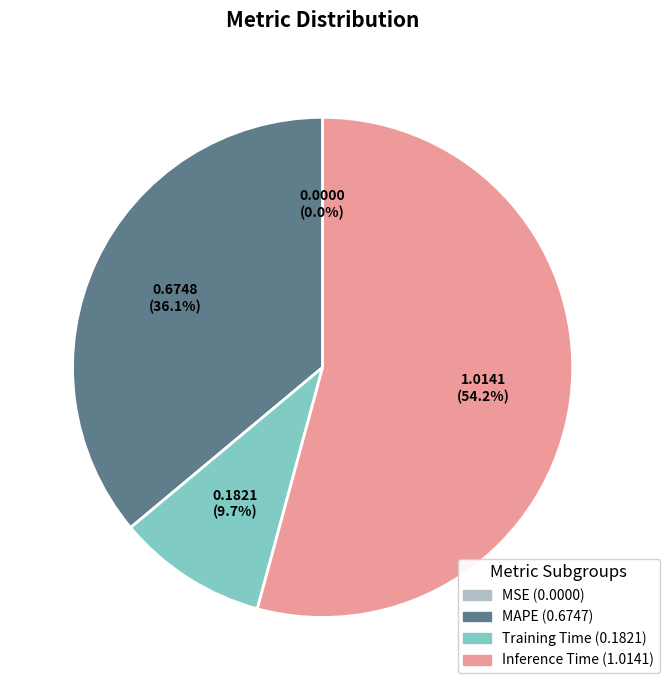

Is there a majority slice in this chart?

Yes